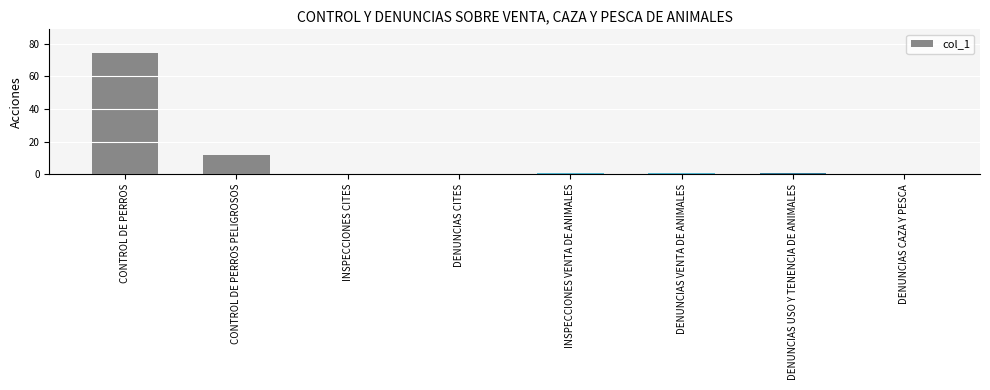

How many distinct data groups are displayed?

1